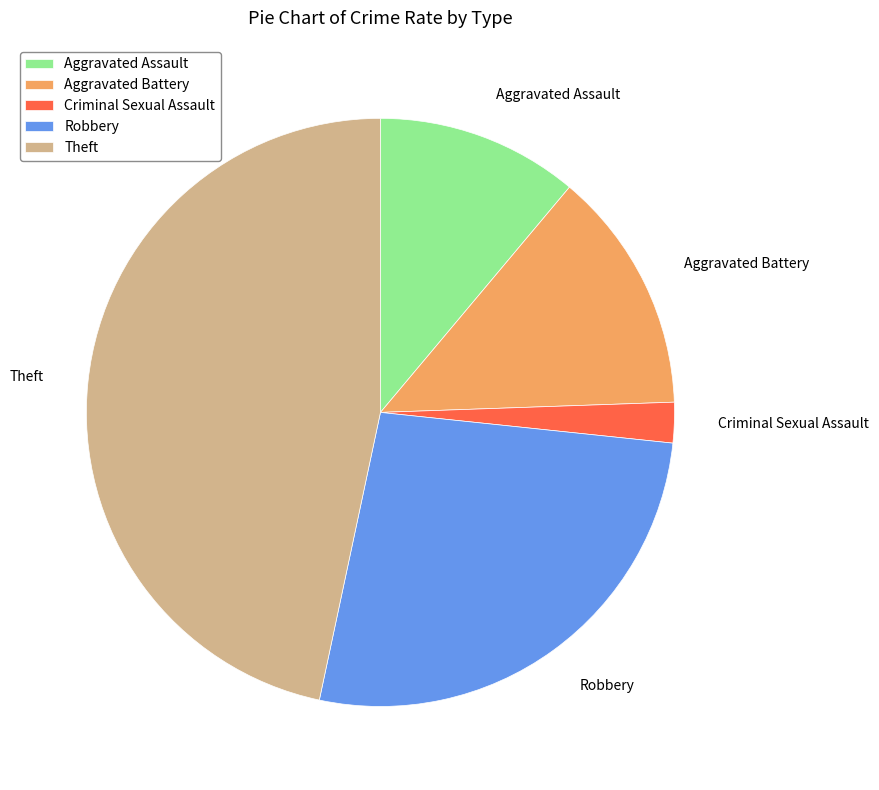

How many slices are in this pie chart?

5